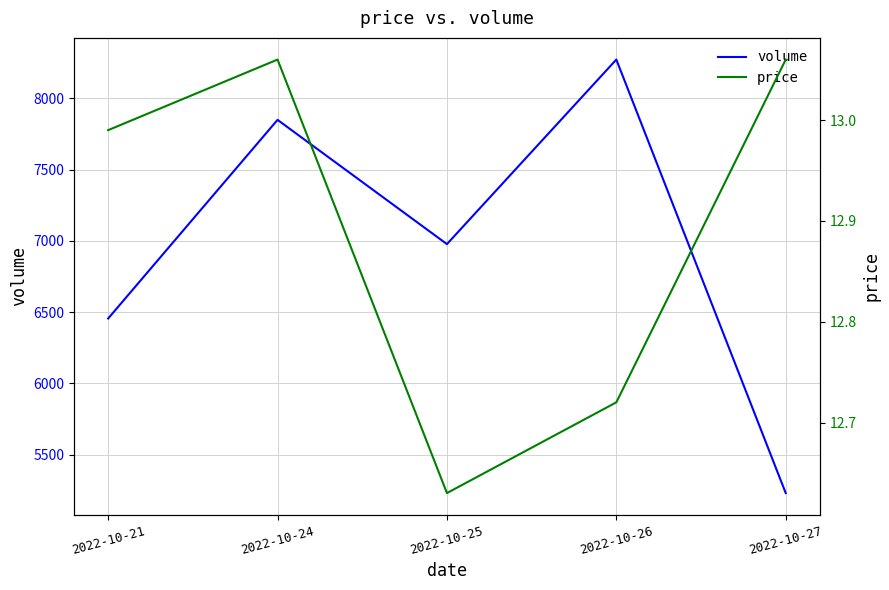

Reading left to right, list all the values displayed in this chart.

volume: 2022-10-21=6456.0	2022-10-24=7850.0	2022-10-25=6978.0	2022-10-26=8273.0	2022-10-27=5231.0
price: 2022-10-21=13.0	2022-10-24=13.1	2022-10-25=12.6	2022-10-26=12.7	2022-10-27=13.1